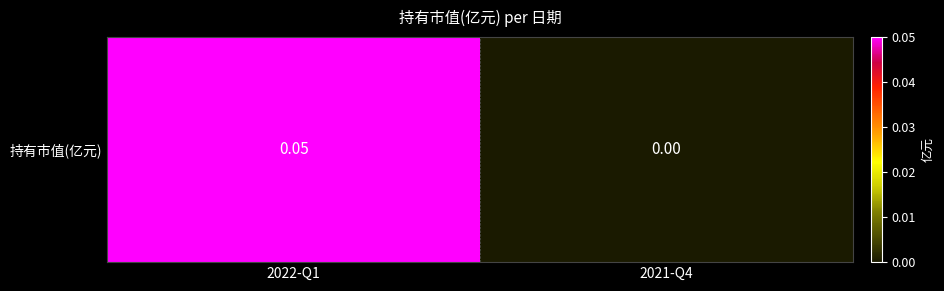

List the labels in order of value, smallest first.

2021-Q4, 2022-Q1